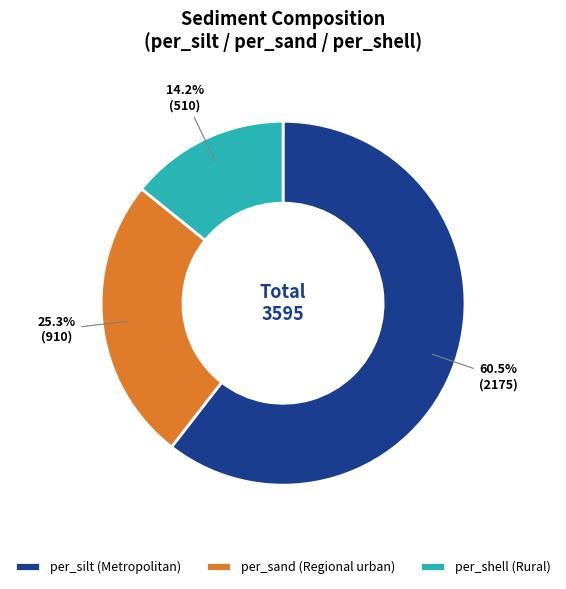

Is per_silt (Metropolitan) the majority of the pie?

Yes